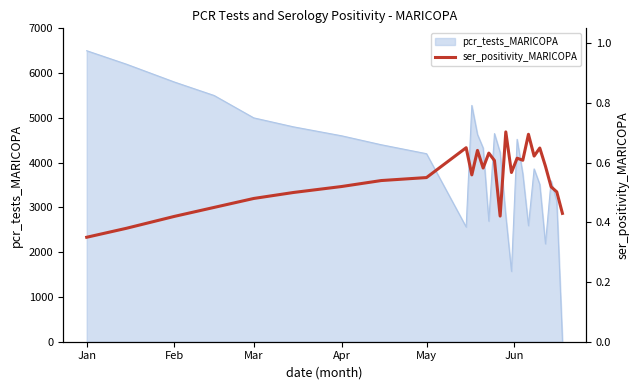

At which label does pcr_tests_MARICOPA reach its peak?

Jan